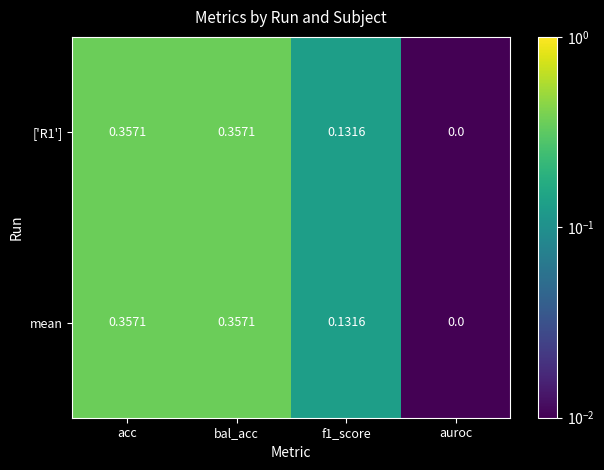

Is the value of mean at auroc greater than the value of ['R1'] at acc?

No